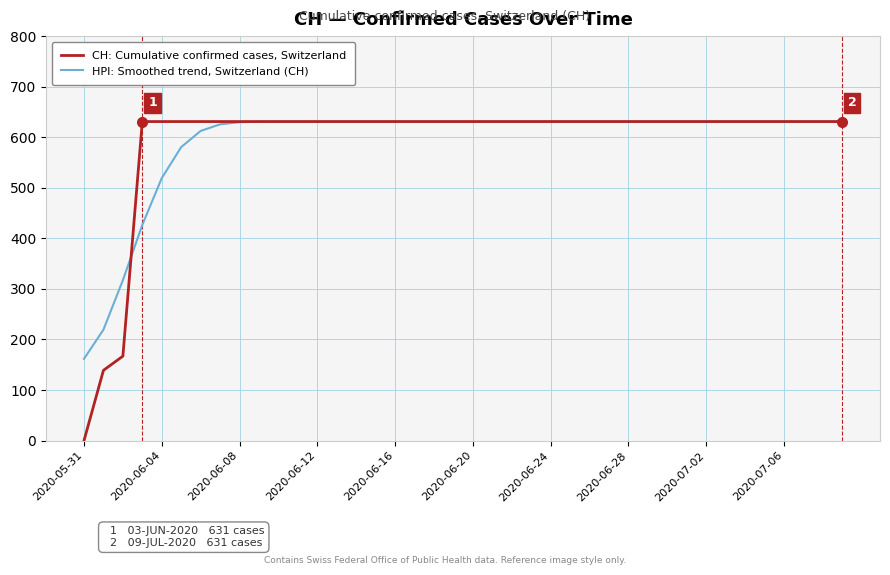

What is the minimum value for HPI: Smoothed trend, Switzerland (CH)?

161.7